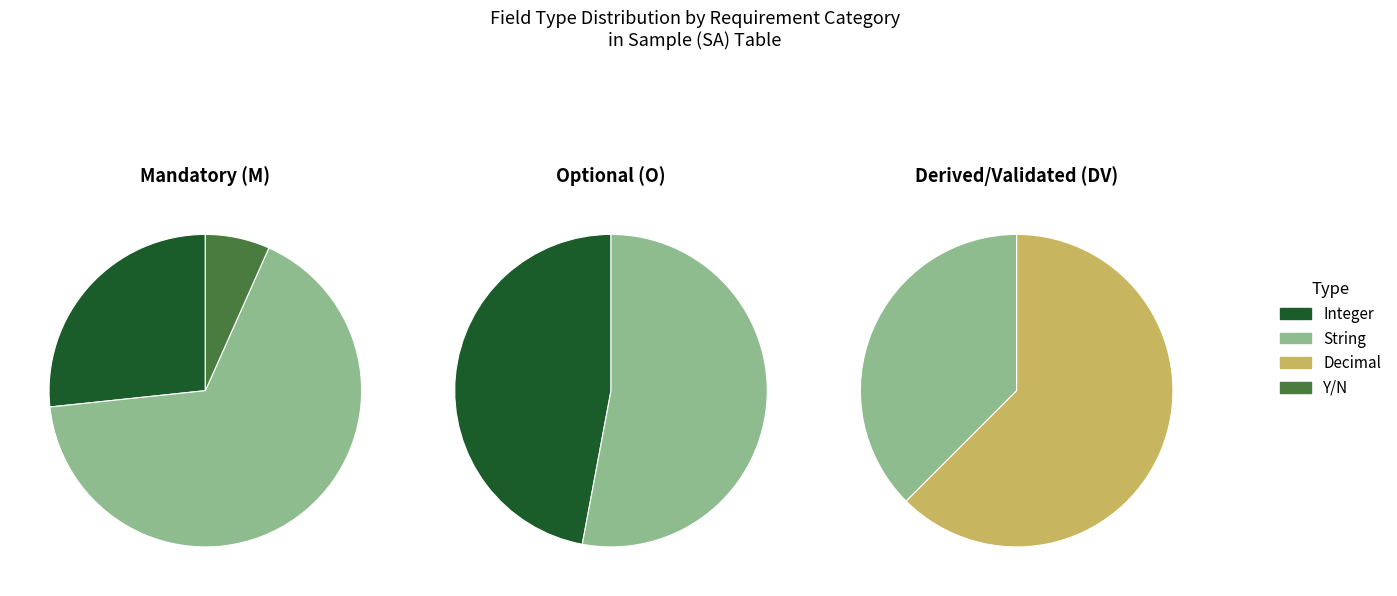

Which slice is the largest?

String